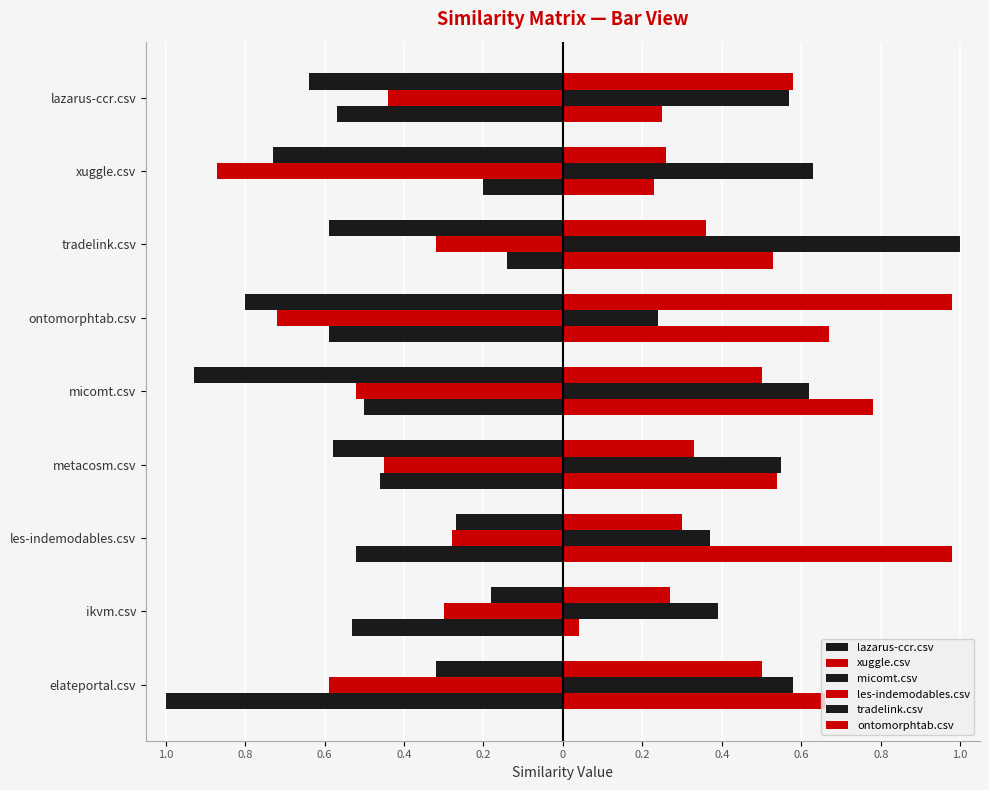

Rank the series by their maximum value, from lowest to highest.

xuggle.csv, micomt.csv, lazarus-ccr.csv, les-indemodables.csv, ontomorphtab.csv, tradelink.csv